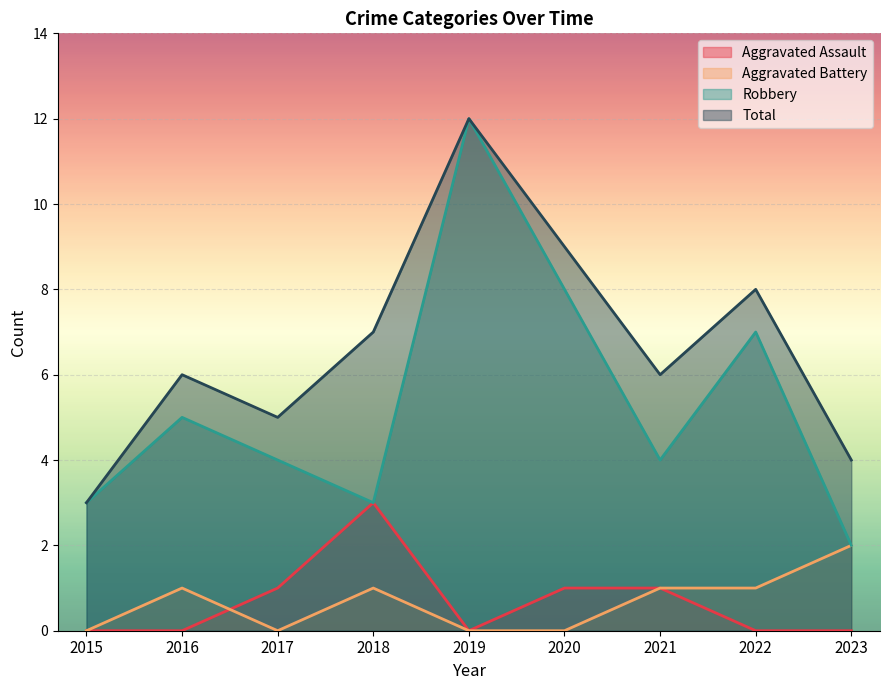

At which category does Robbery reach its first local valley?

2018